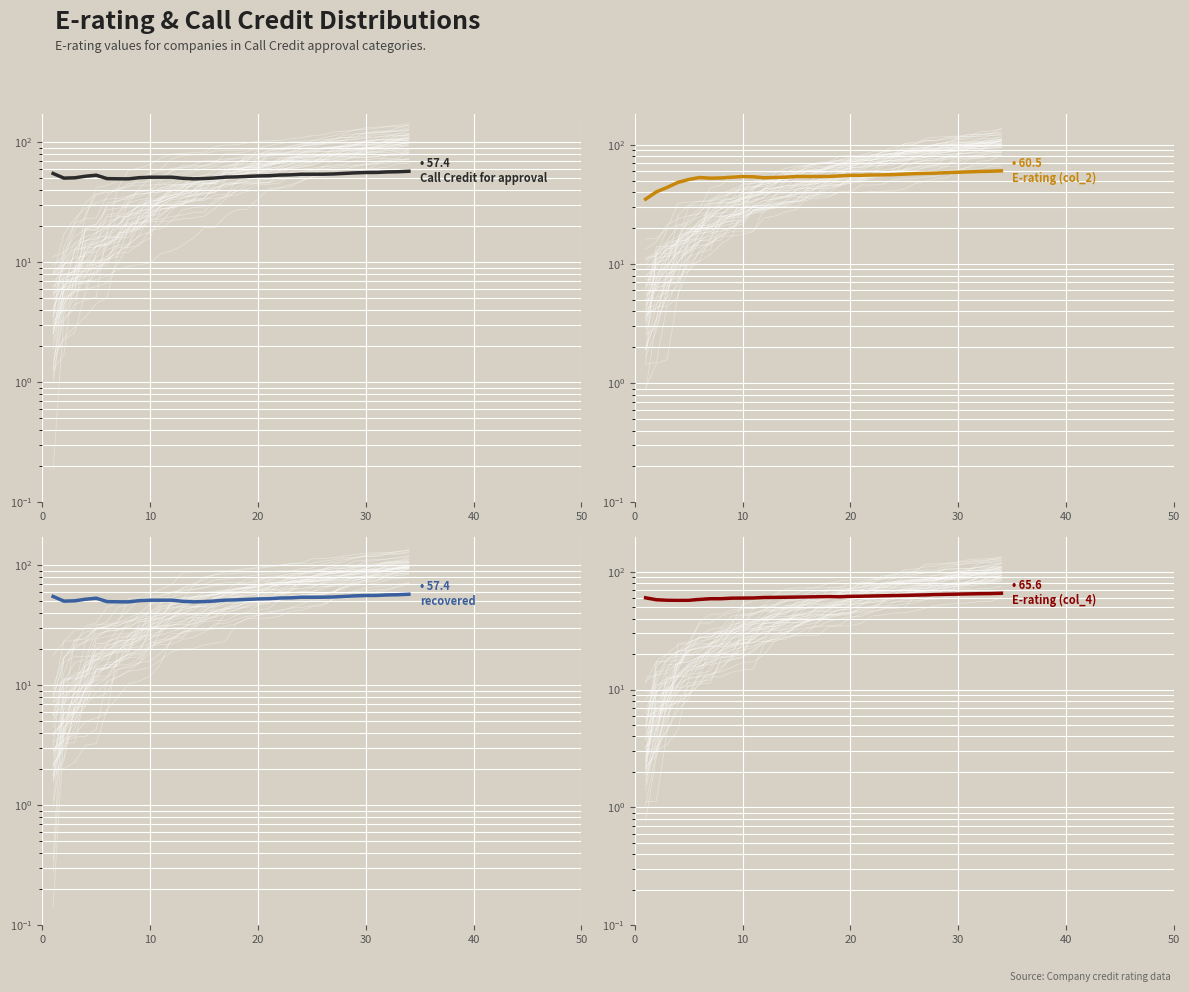

Reading right to left, transcribe all the data shown in this chart.

Call Credit for approval: 57.4	56.9	56.6	56.1	56.0	55.6	55.1	54.5	54.2	54.2	54.2	53.6	53.3	52.7	52.5	52.0	51.5	51.3	50.4	49.9	49.6	50.1	51.2	51.2	51.2	50.7	49.6	49.7	49.8	53.2	52.1	50.6	50.3	55.0
E-rating (col_2): 60.5	60.1	59.8	59.3	58.9	58.4	57.9	57.6	57.3	56.8	56.3	55.9	55.8	55.5	55.5	54.9	54.3	54.2	54.2	54.2	53.5	53.2	52.9	53.9	54.2	53.5	52.7	52.5	53.2	51.2	48.4	43.9	40.3	35.0
recovered: 57.4	56.9	56.6	56.1	56.0	55.6	55.1	54.5	54.2	54.2	54.2	53.6	53.3	52.7	52.5	52.0	51.5	51.3	50.4	49.9	49.6	50.1	51.2	51.2	51.2	50.7	49.6	49.7	49.8	53.2	52.1	50.6	50.3	55.0
E-rating (col_4): 65.6	65.2	65.1	64.8	64.5	64.3	64.0	63.5	63.3	63.0	62.7	62.5	62.2	62.0	61.7	61.2	61.5	61.3	61.1	60.9	60.7	60.5	60.4	59.8	59.7	59.6	59.0	58.9	58.2	57.2	57.1	57.3	57.8	60.0